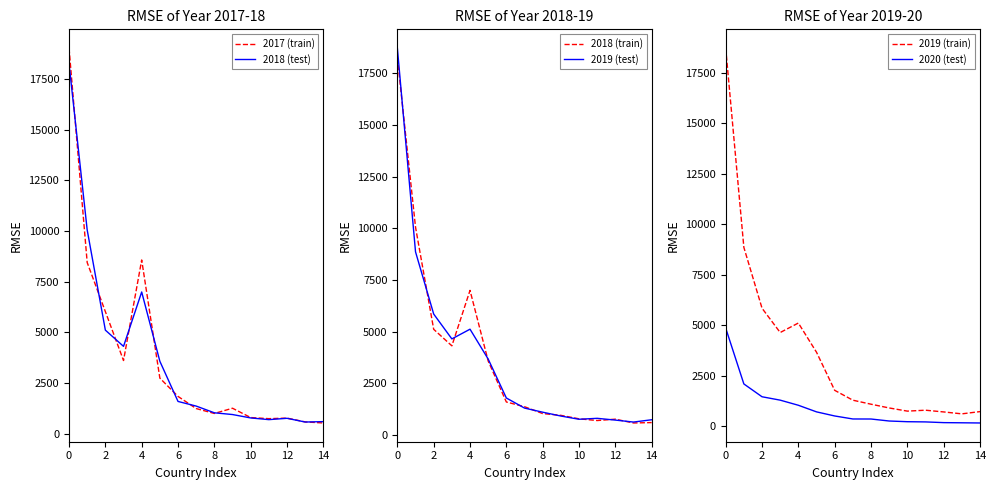

Where is the first local maximum for 2018 (train)?

4